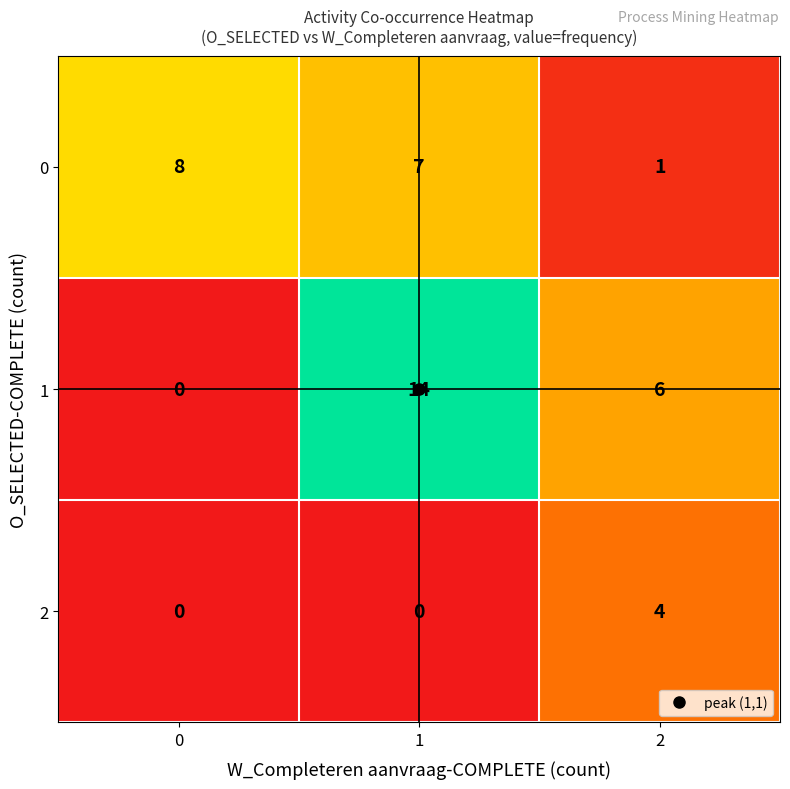

At which category is the sum across all series the highest?

1